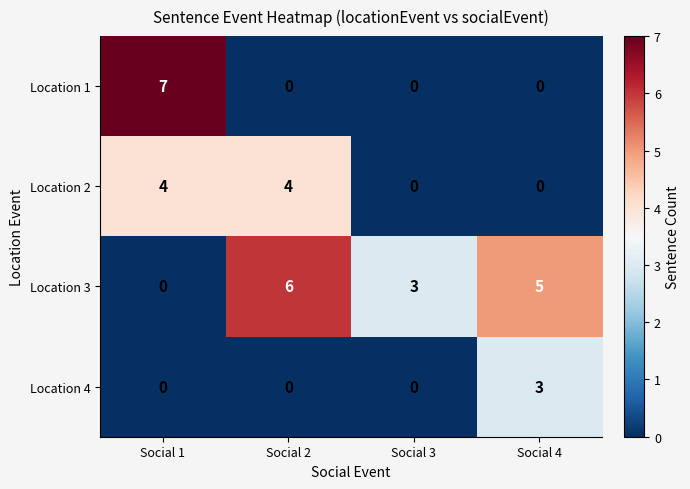

Count the number of categories in the chart.

4